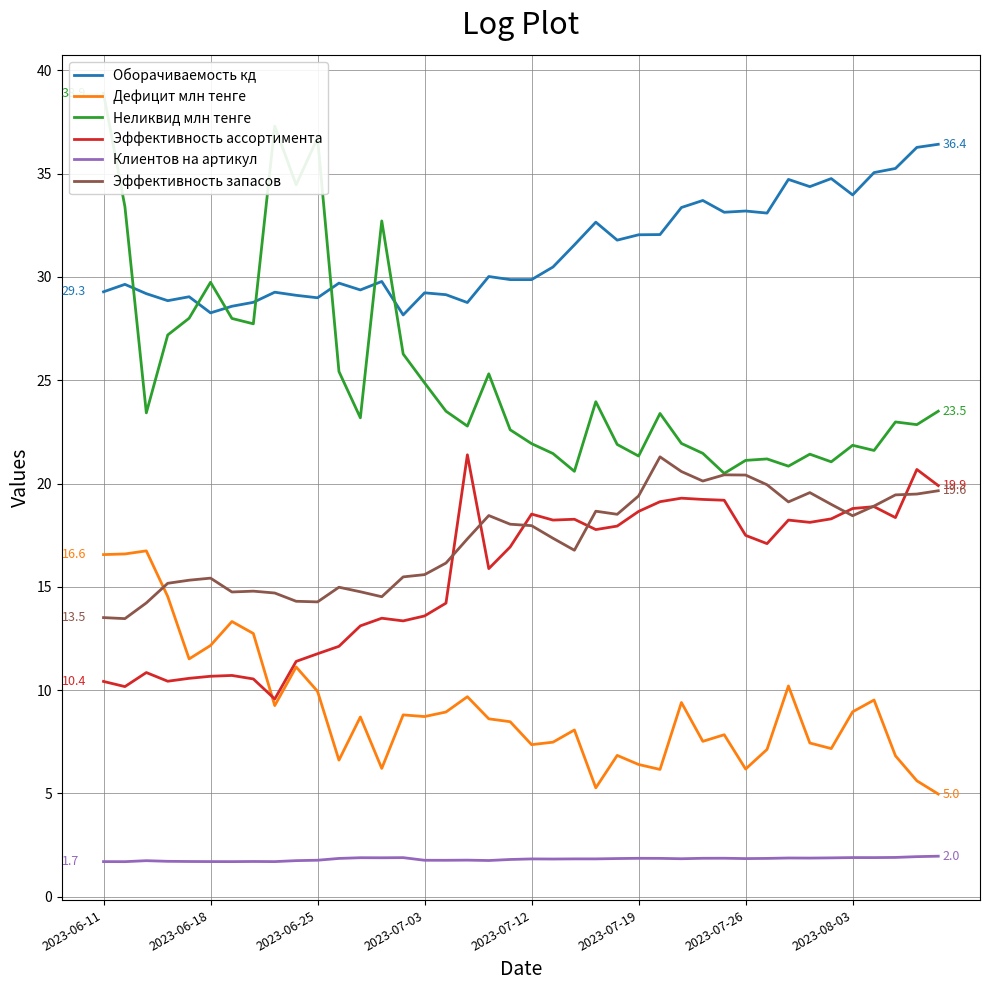

True or false: Эффективность запасов and Оборачиваемость кд intersect in this chart.

False